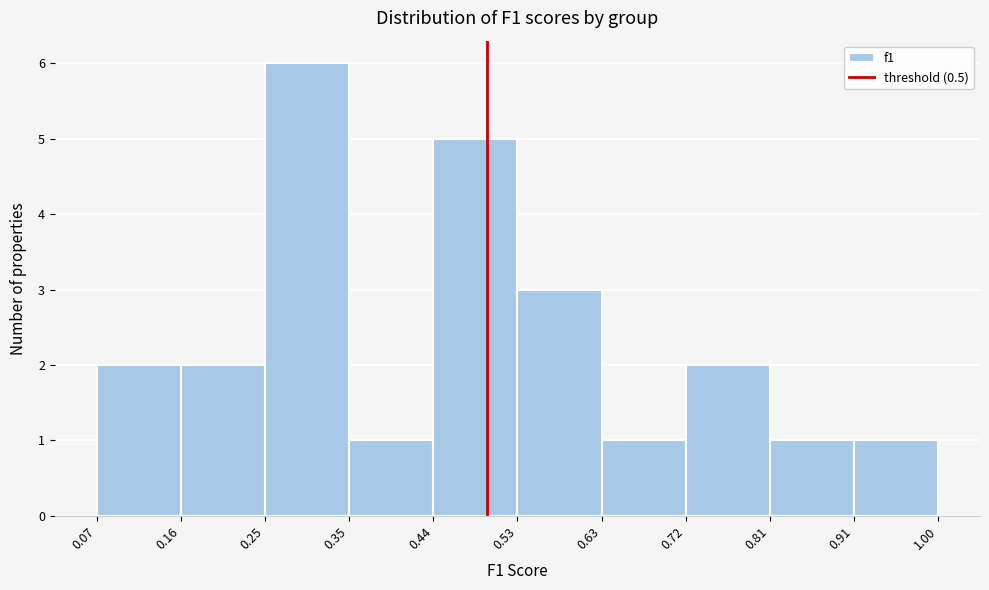

Over which range of the x-axis is the bar tallest?

0.25 to 0.35